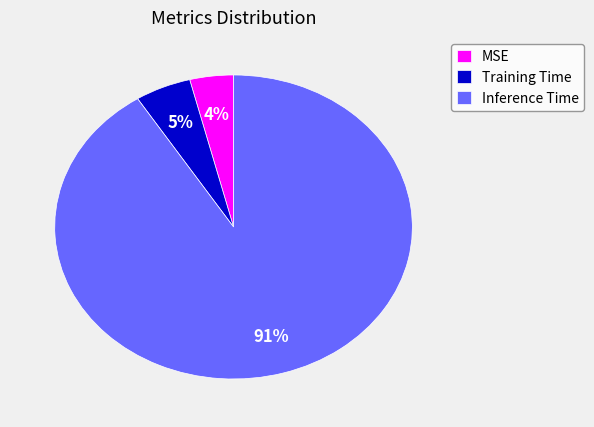

Which slice is the smallest?

MSE